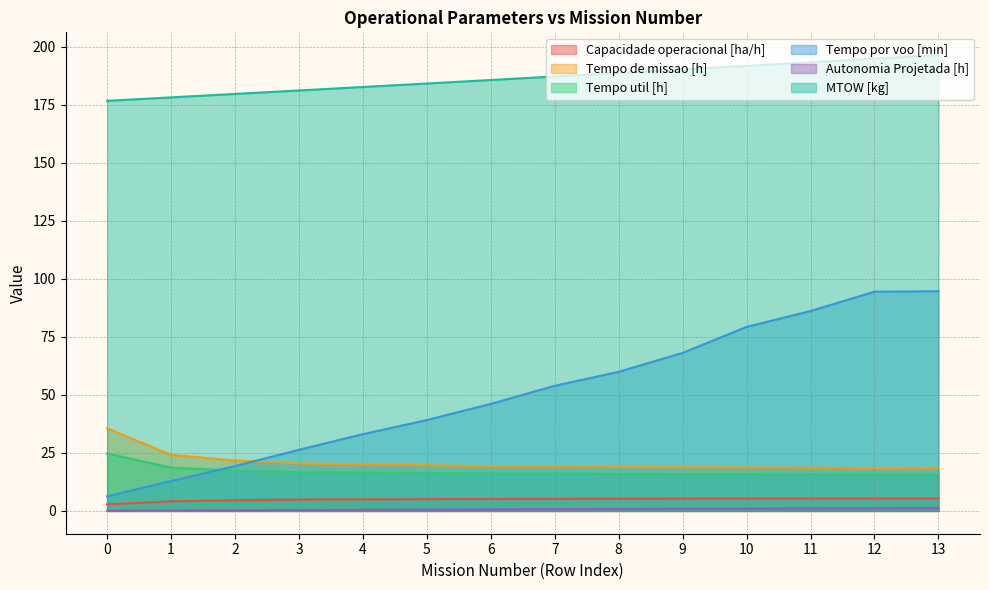

Which has a higher value, 4 or 12?

12